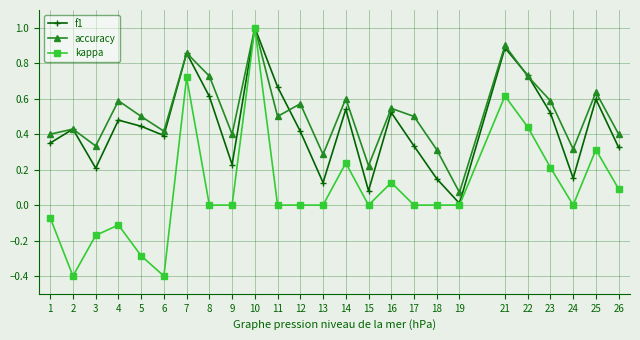

Rank the series by their average value, from highest to lowest.

accuracy, f1, kappa